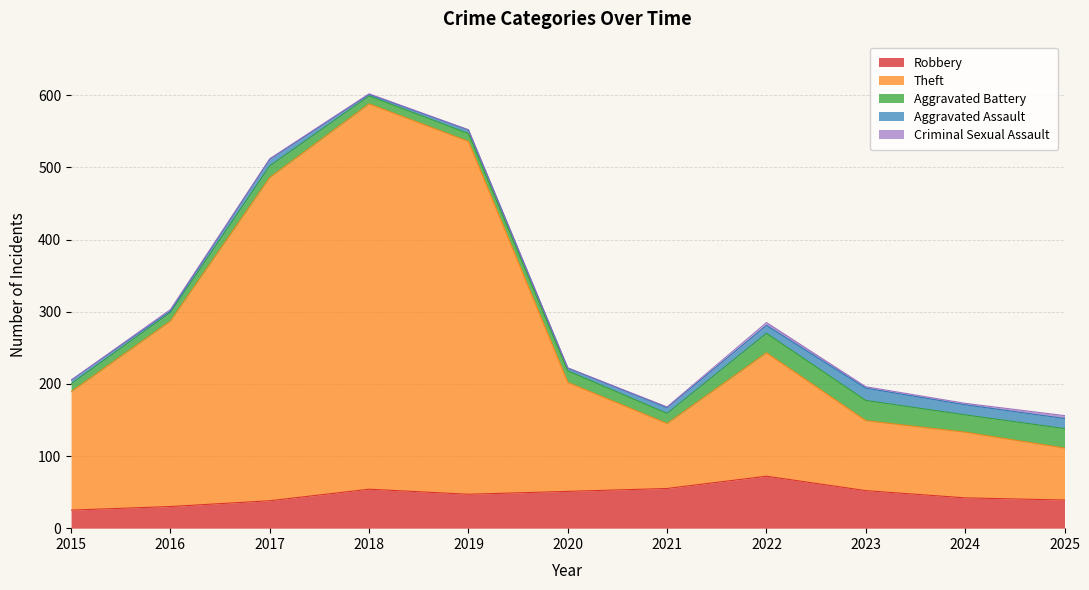

True or false: Criminal Sexual Assault and Theft intersect in this chart.

False